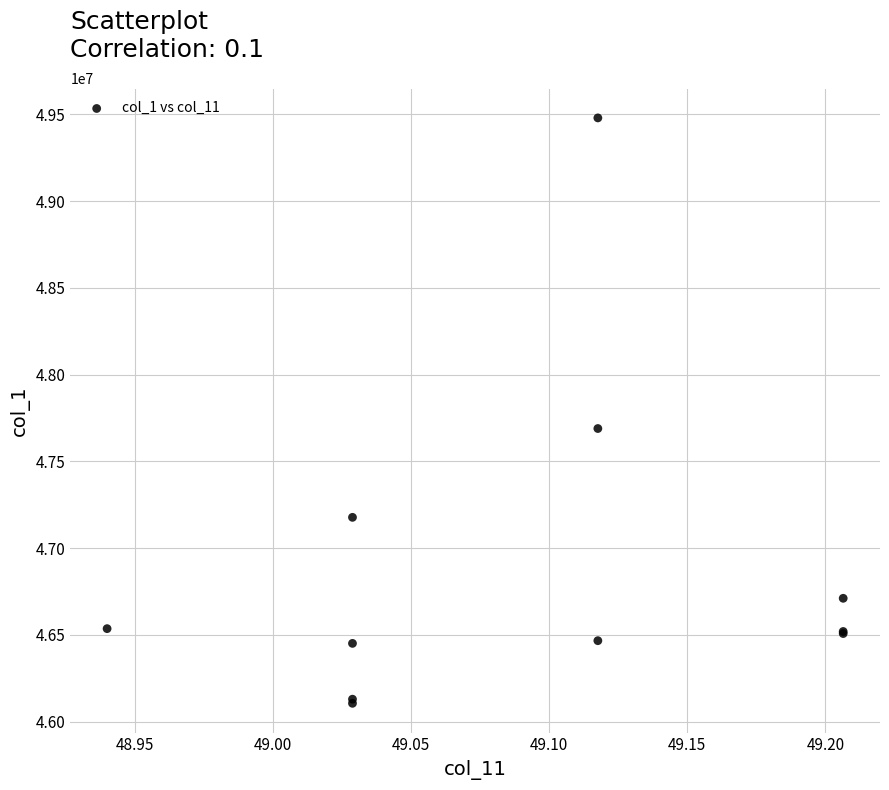

What Y value in the scatter plot is closest to 47792437?

47689166